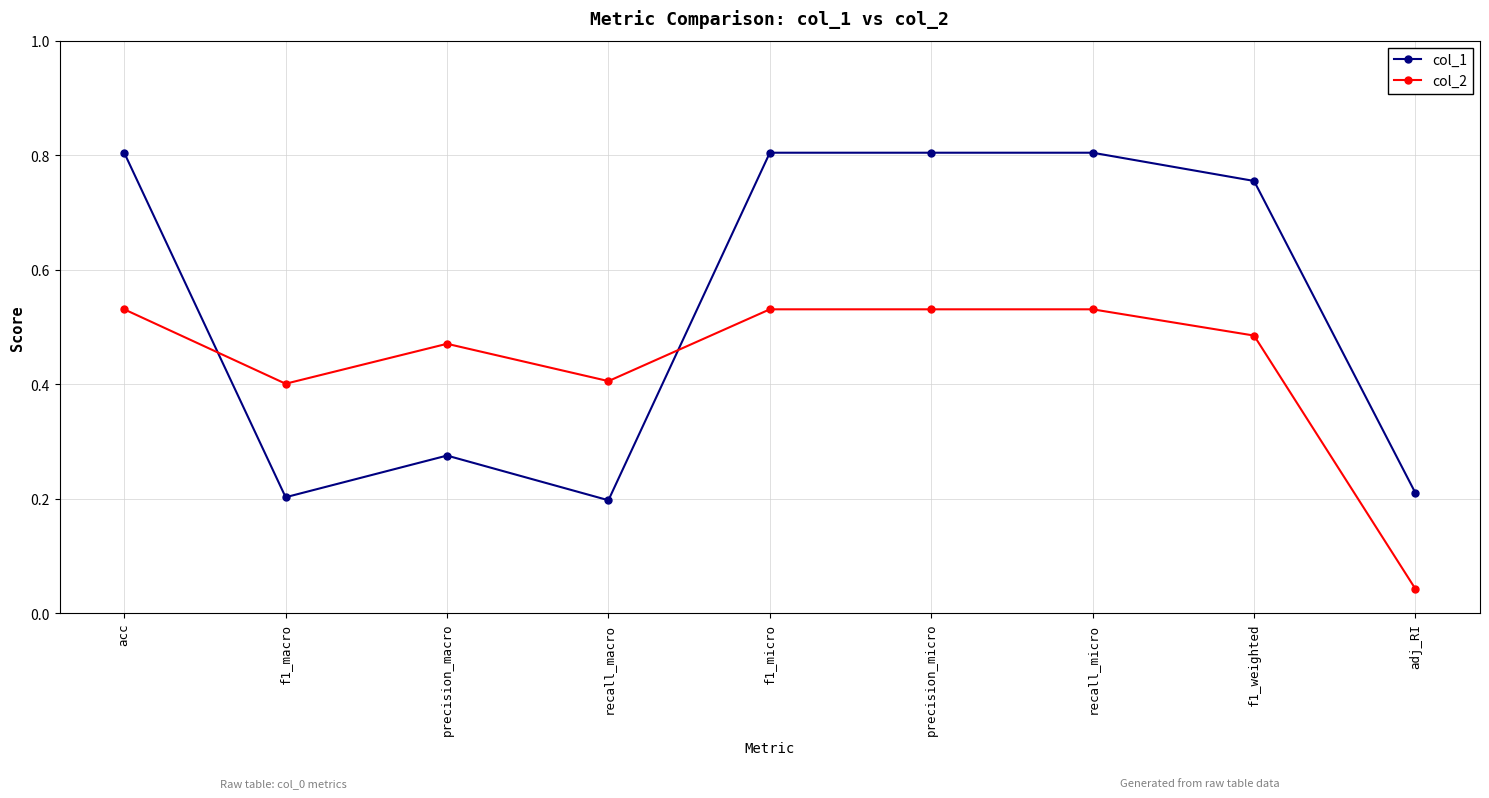

Is the value of col_1 at precision_macro greater than the value of col_2 at f1_micro?

No